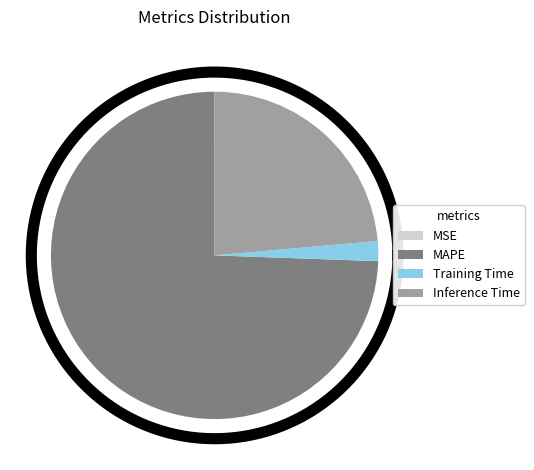

Does any single category account for the majority?

Yes